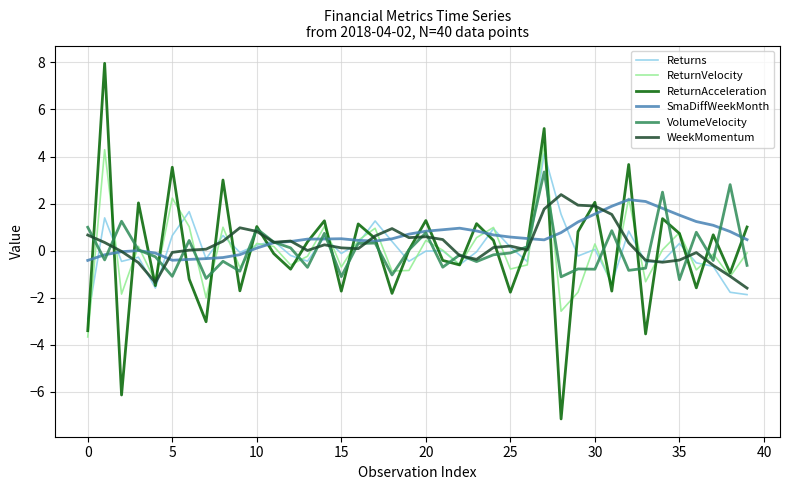

Which series has the largest range (max minus min)?

ReturnAcceleration